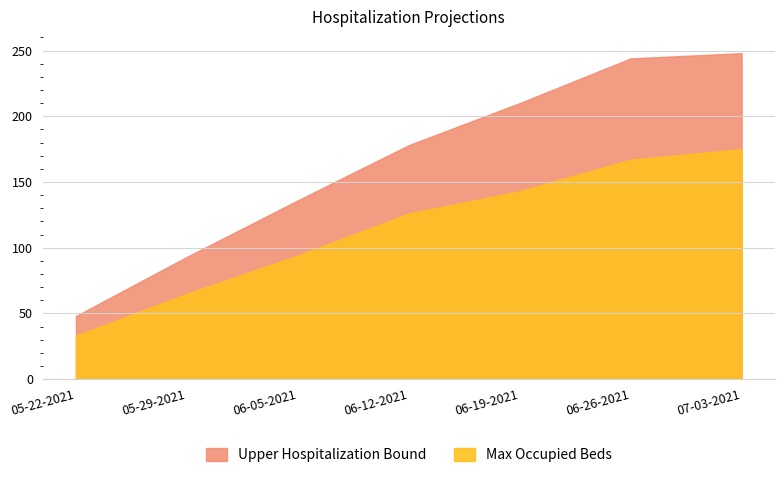

What is the minimum value for Upper Hospitalization Bound?

48